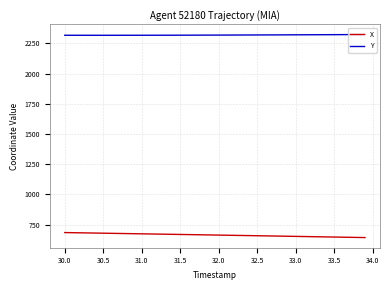

What is the highest value of the X series?

683.6